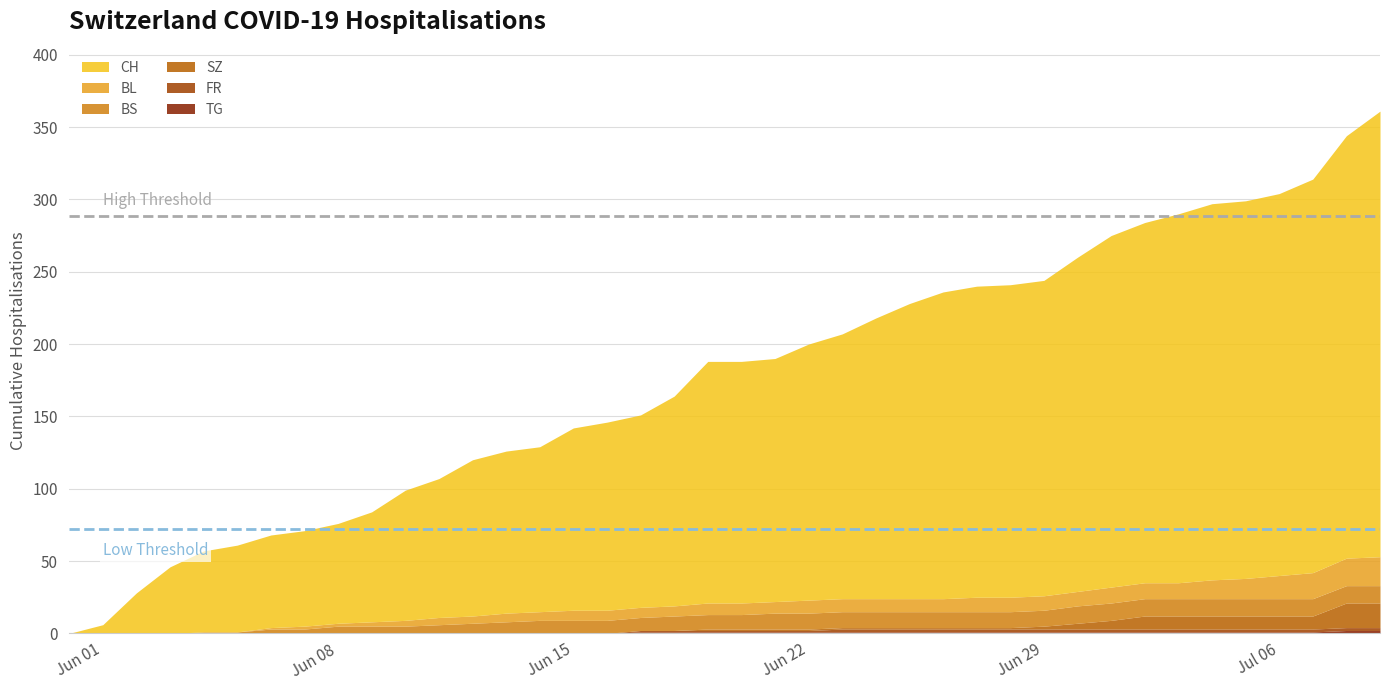

Reading left to right, extract all data points from this chart.

CH: 0	6	28	46	56	60	64	66	69	76	90	96	108	112	114	126	130	133	145	167	167	168	177	183	194	204	212	215	216	218	231	243	249	255	260	261	264	272	292	308
BL: 0	0	0	0	0	0	1	2	2	3	4	5	5	6	6	7	7	7	7	8	8	8	9	9	9	9	9	10	10	10	10	11	11	11	13	14	16	18	19	20
BS: 0	0	0	0	1	1	3	3	5	5	5	6	7	8	9	9	9	9	10	10	10	11	11	11	11	11	11	11	11	11	12	12	12	12	12	12	12	12	12	12
SZ: 0	0	0	0	0	0	0	0	0	0	0	0	0	0	0	0	0	0	0	1	1	1	1	1	1	1	1	1	1	2	4	6	9	9	9	9	9	9	17	17
FR: 0	0	0	0	0	0	0	0	0	0	0	0	0	0	0	0	0	1	1	1	1	1	1	2	2	2	2	2	2	2	2	2	2	2	2	2	2	2	2	2
TG: 0	0	0	0	0	0	0	0	0	0	0	0	0	0	0	0	0	1	1	1	1	1	1	1	1	1	1	1	1	1	1	1	1	1	1	1	1	1	2	2